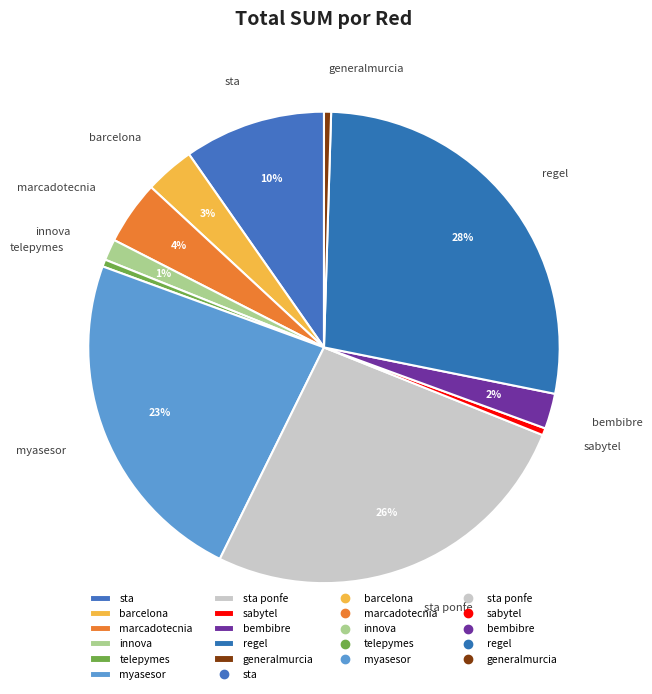

Which slice is the largest?

regel